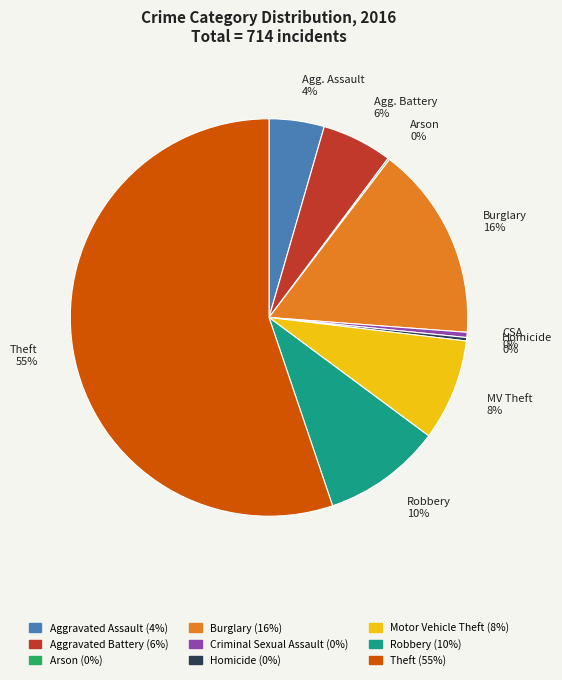

Is there any slice that represents more than half of the pie?

Yes